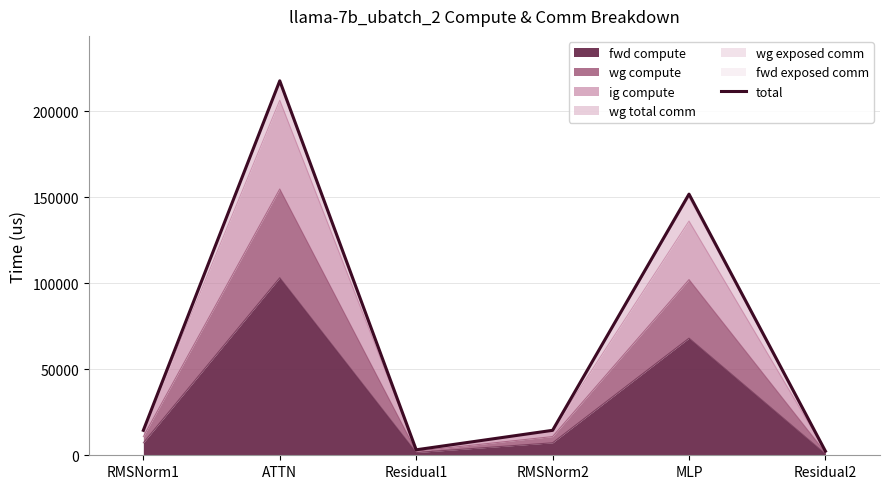

At which category does the data reach its first local valley?

Residual1